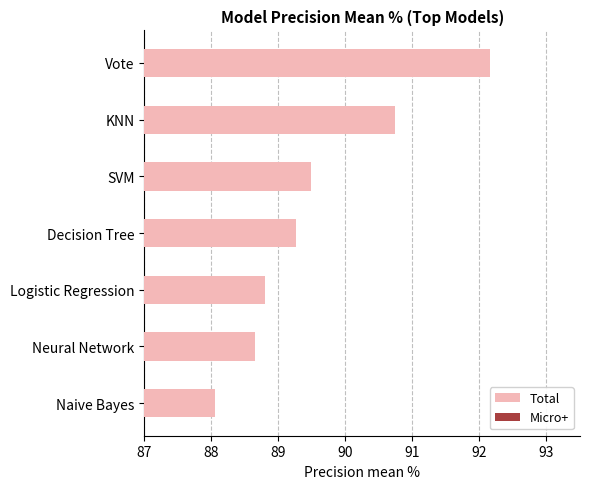

What is the average value of the Micro+ series?

26.9